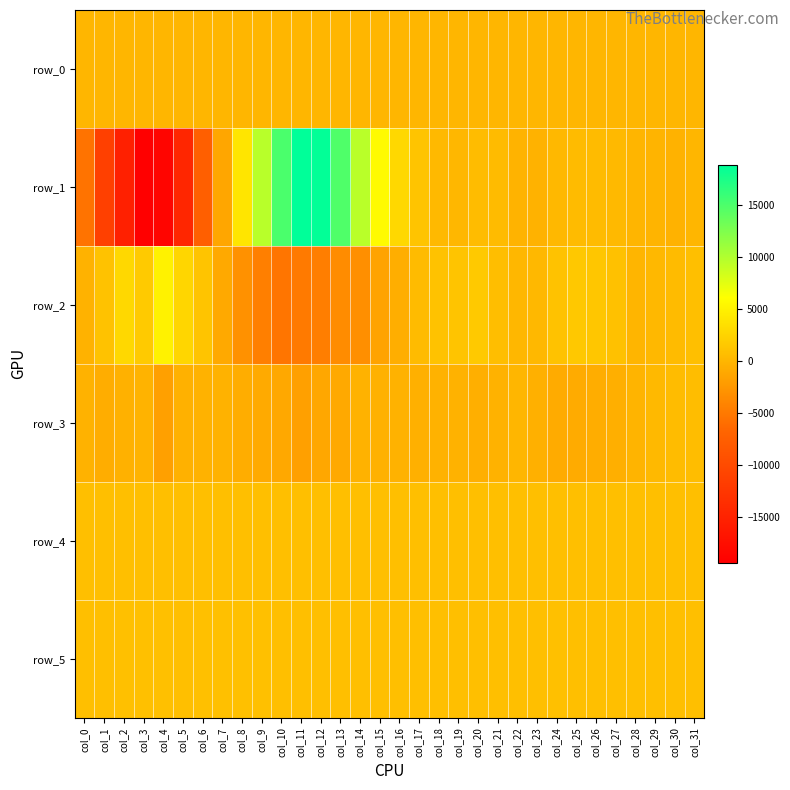

What is the total value across all series at col_4?

-13671.4